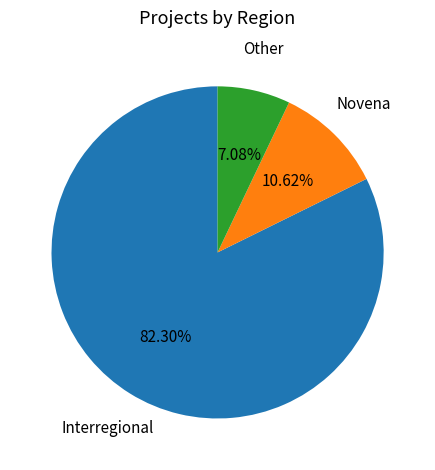

Does any single category account for the majority?

Yes